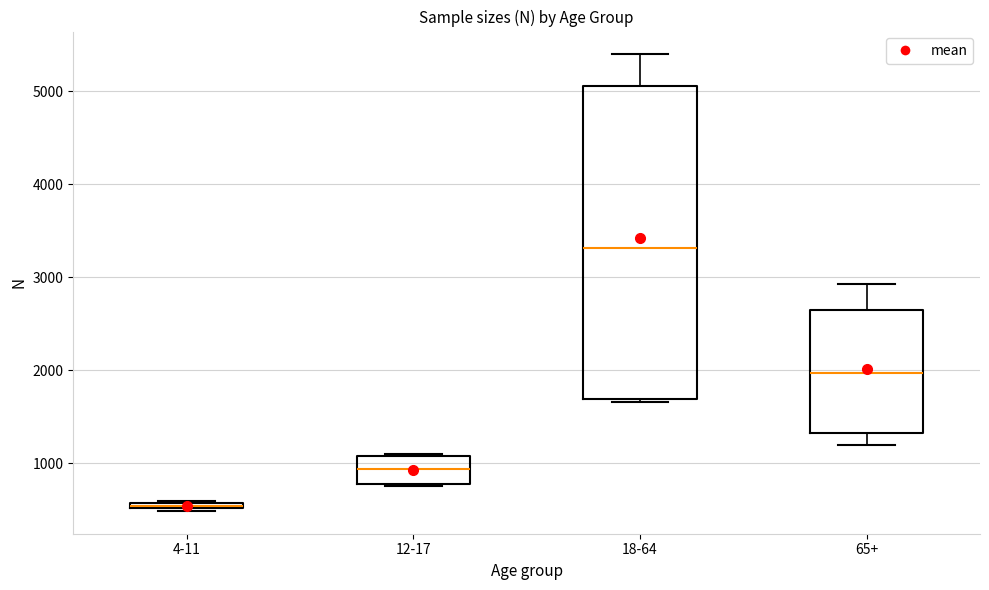

Which box is the tallest, from its lower edge to its upper edge?

18-64